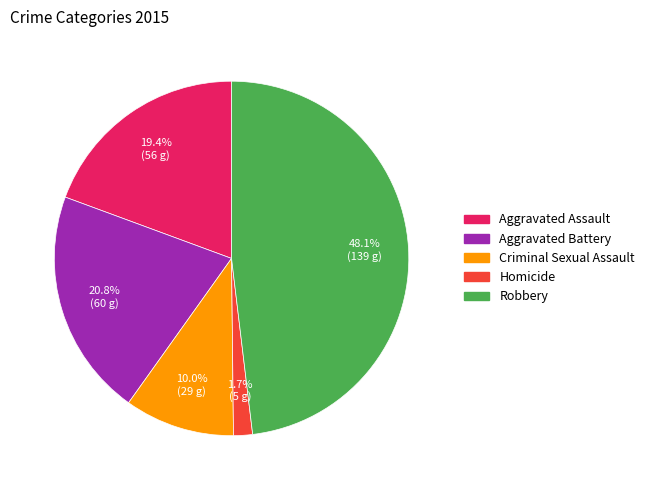

To the nearest percent, what percentage of the pie is Robbery?

48%